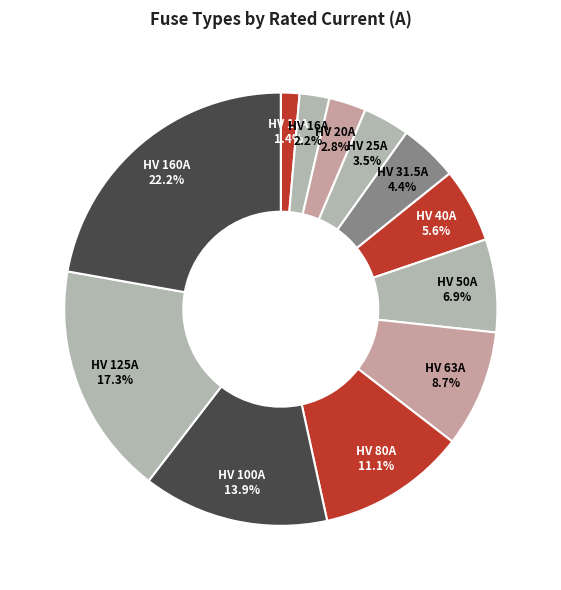

Rank the categories by value from highest to lowest.

HV 160A, HV 125A, HV 100A, HV 80A, HV 63A, HV 50A, HV 40A, HV 31.5A, HV 25A, HV 20A, HV 16A, HV 10A